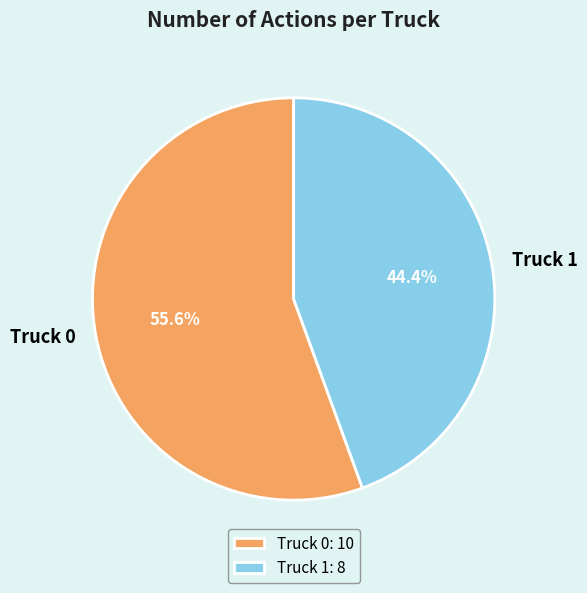

Is it true that Truck 1 is 44% of the pie?

True